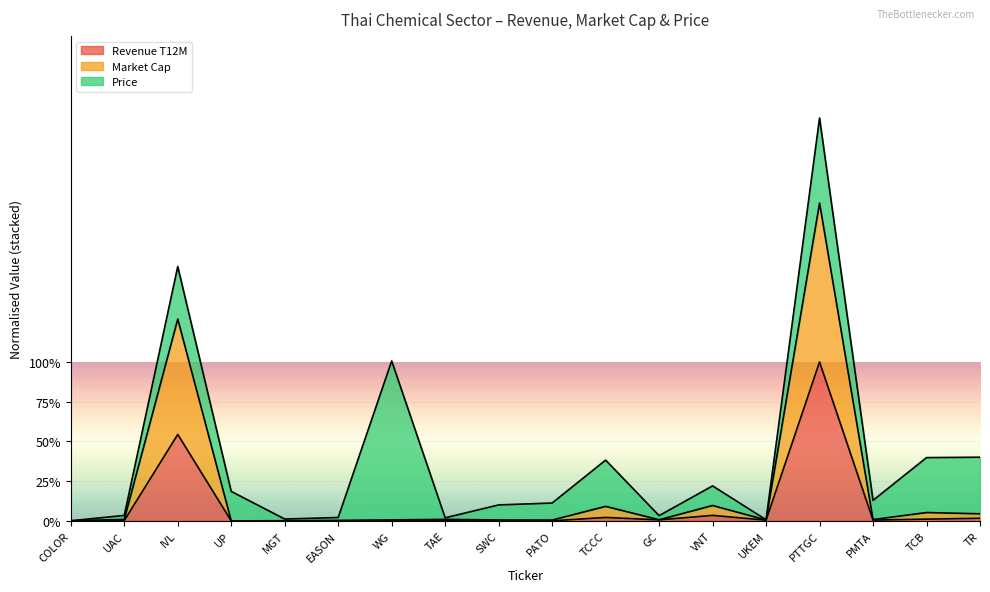

Which category has the highest value across all series?

PTTGC